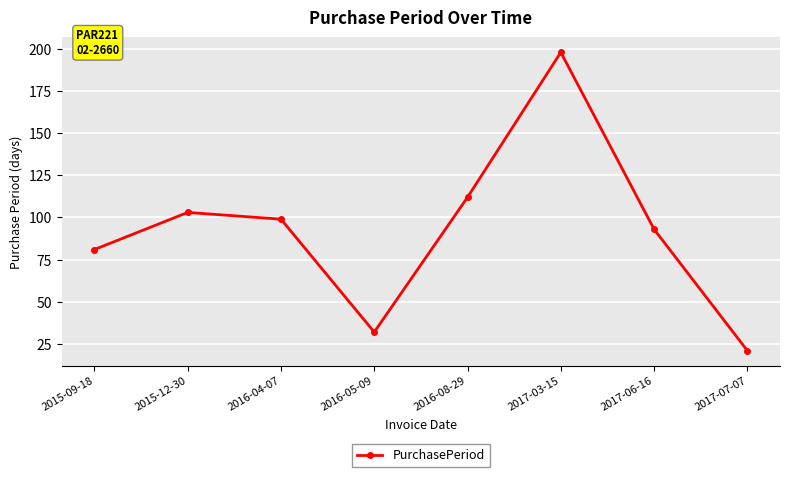

What is the value of the 7th point from the left?

93